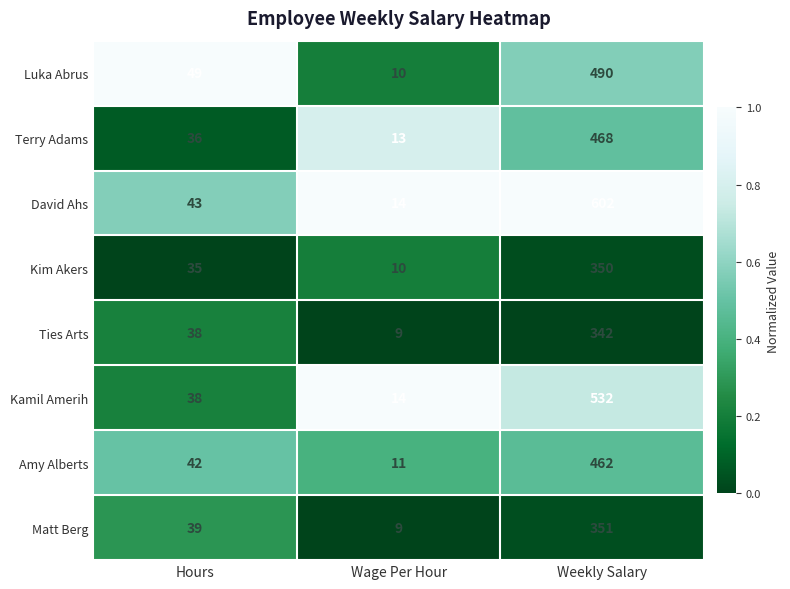

Reading left to right, extract all data points from this chart.

Luka Abrus: 49	10	490
Terry Adams: 36	13	468
David Ahs: 43	14	602
Kim Akers: 35	10	350
Ties Arts: 38	9	342
Kamil Amerih: 38	14	532
Amy Alberts: 42	11	462
Matt Berg: 39	9	351